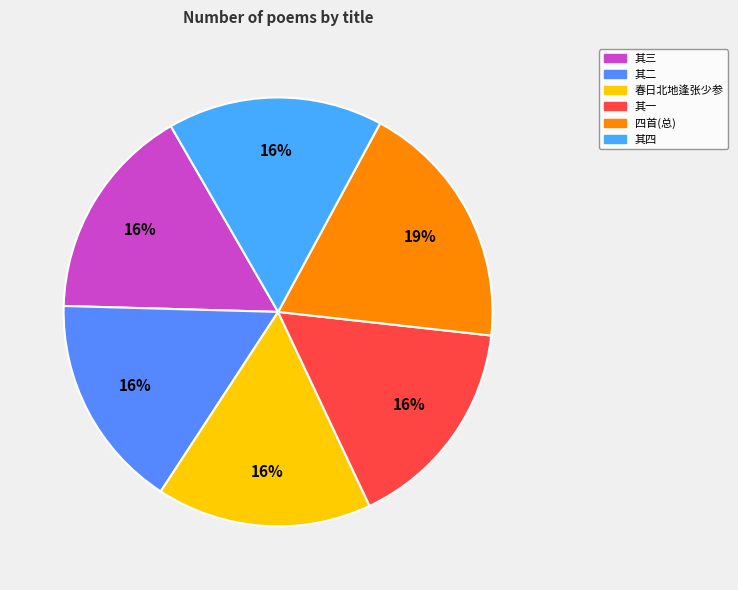

How many slices are in this pie chart?

6